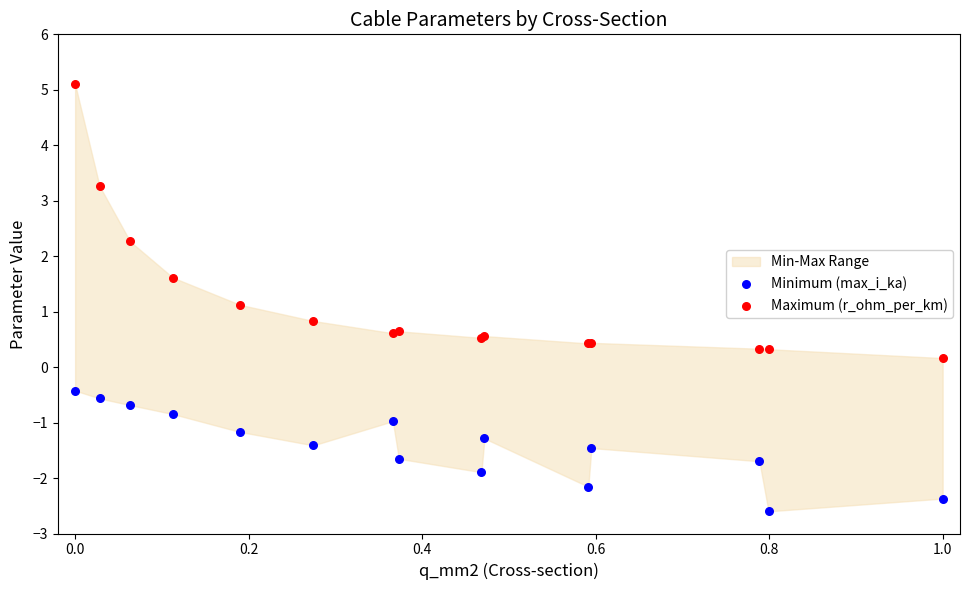

Which series contains the highest Y value?

Maximum (r_ohm_per_km)